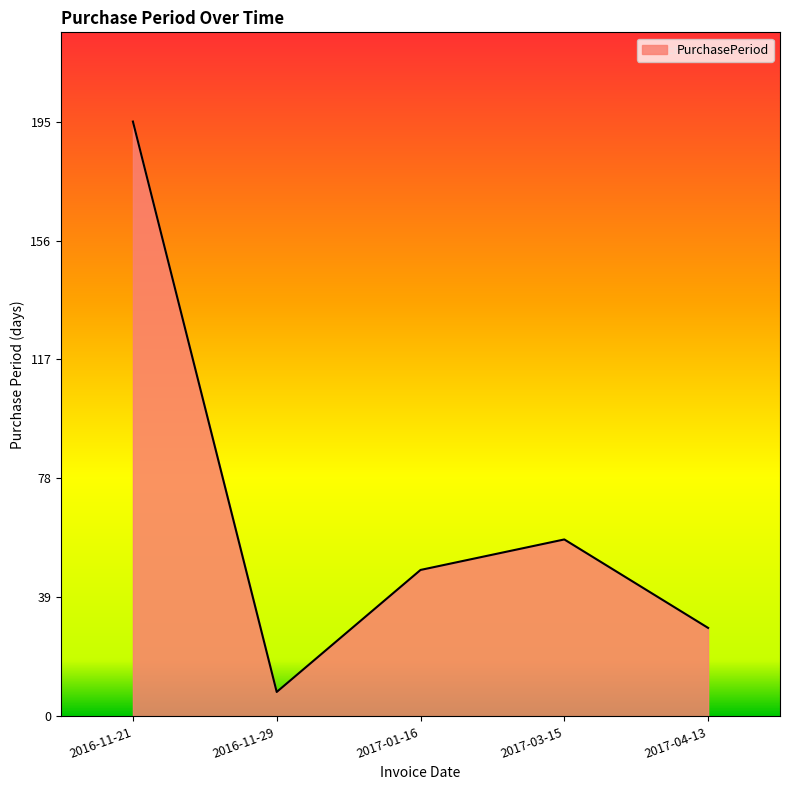

List the labels in order of value, smallest first.

2016-11-29, 2017-04-13, 2017-01-16, 2017-03-15, 2016-11-21